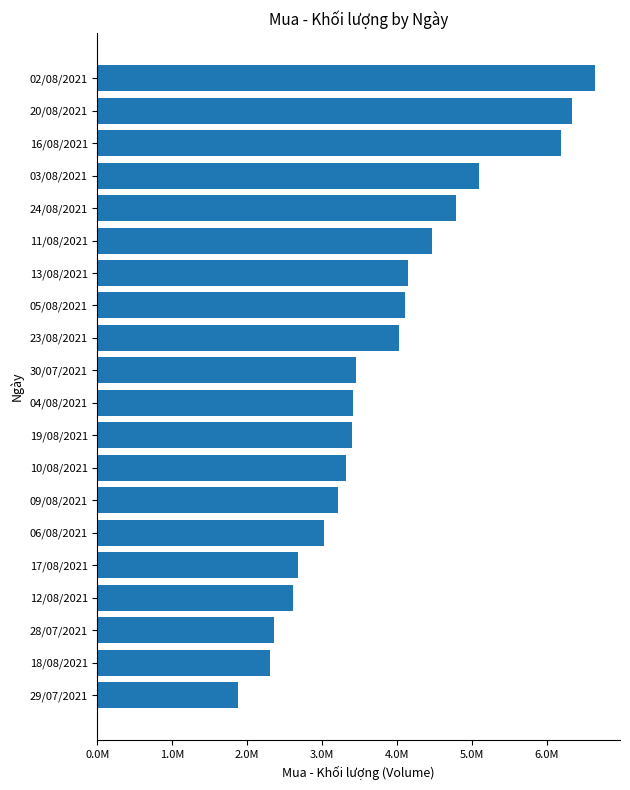

What is the difference between the maximum and minimum values?

4767600